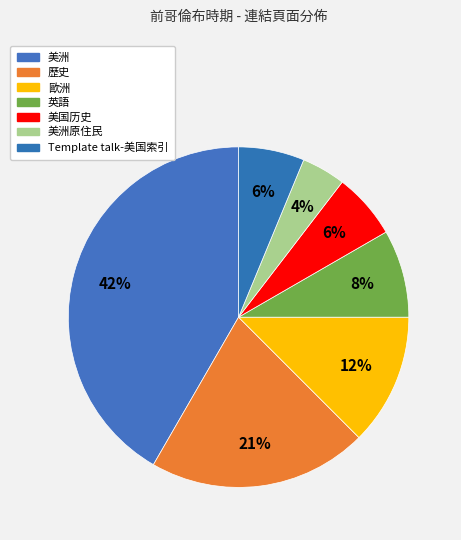

Which category has the smallest portion of the pie?

美洲原住民